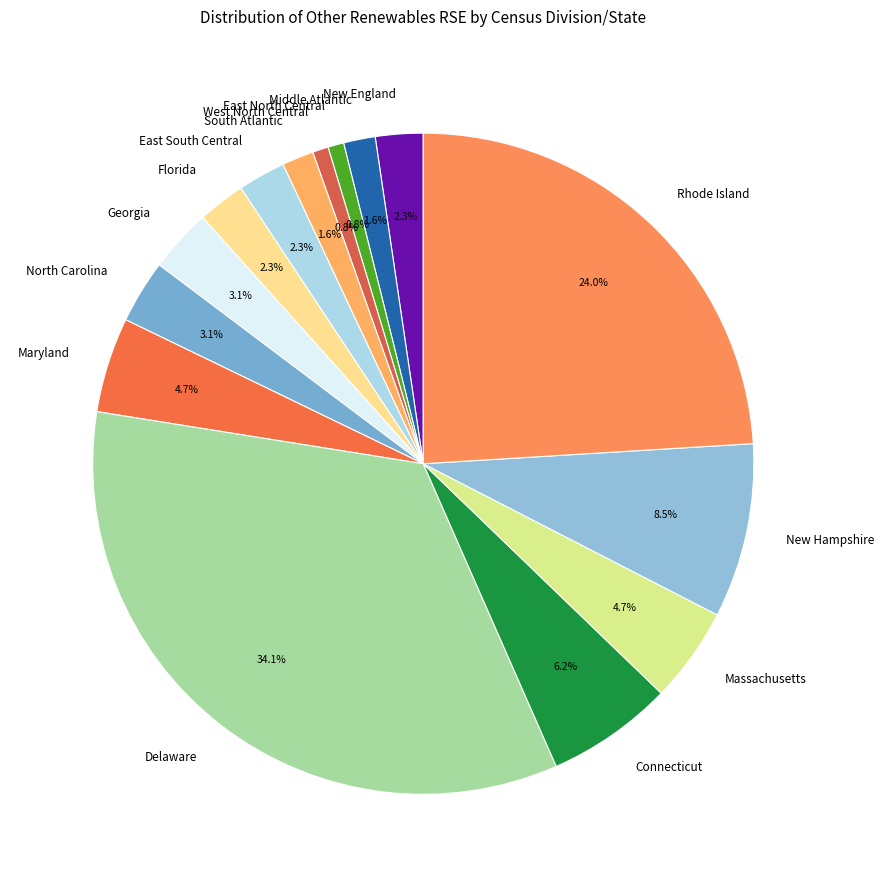

True or false: New England accounts for 14% of the total.

False